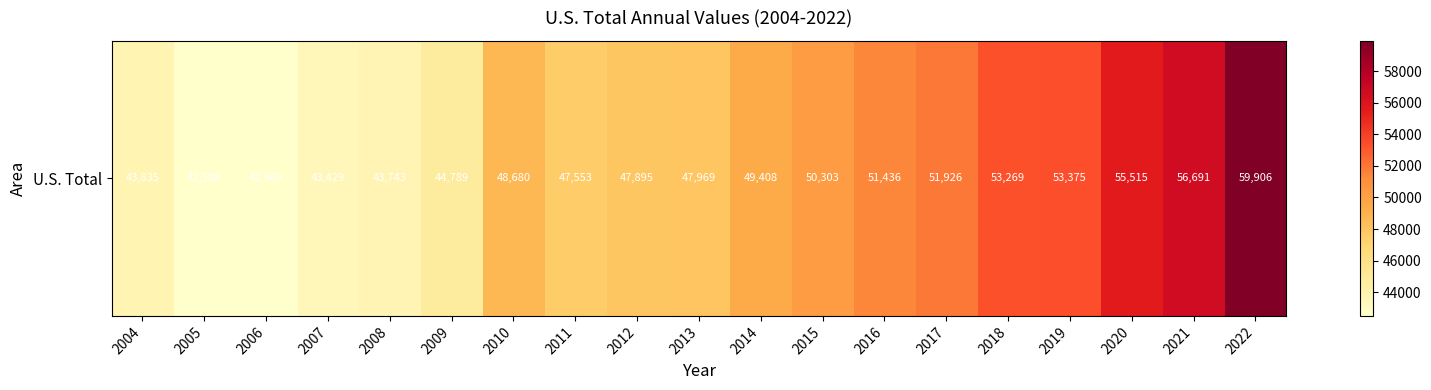

Rank the categories by value from lowest to highest.

2005, 2006, 2007, 2008, 2004, 2009, 2011, 2012, 2013, 2010, 2014, 2015, 2016, 2017, 2018, 2019, 2020, 2021, 2022